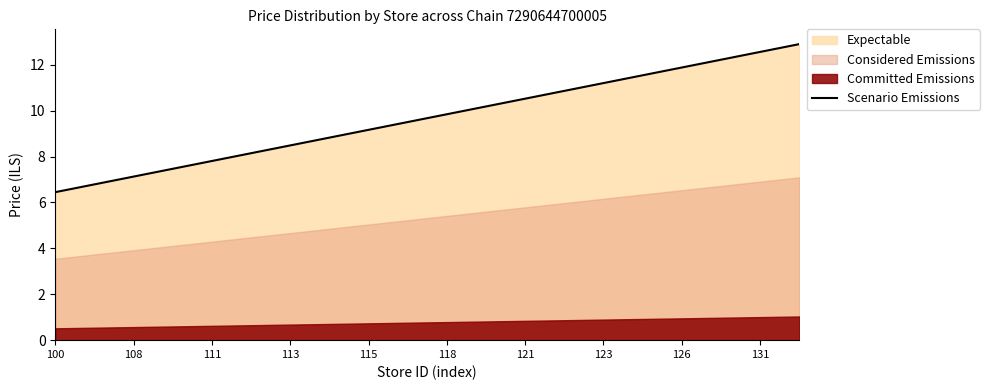

How many lines are shown in the chart?

1